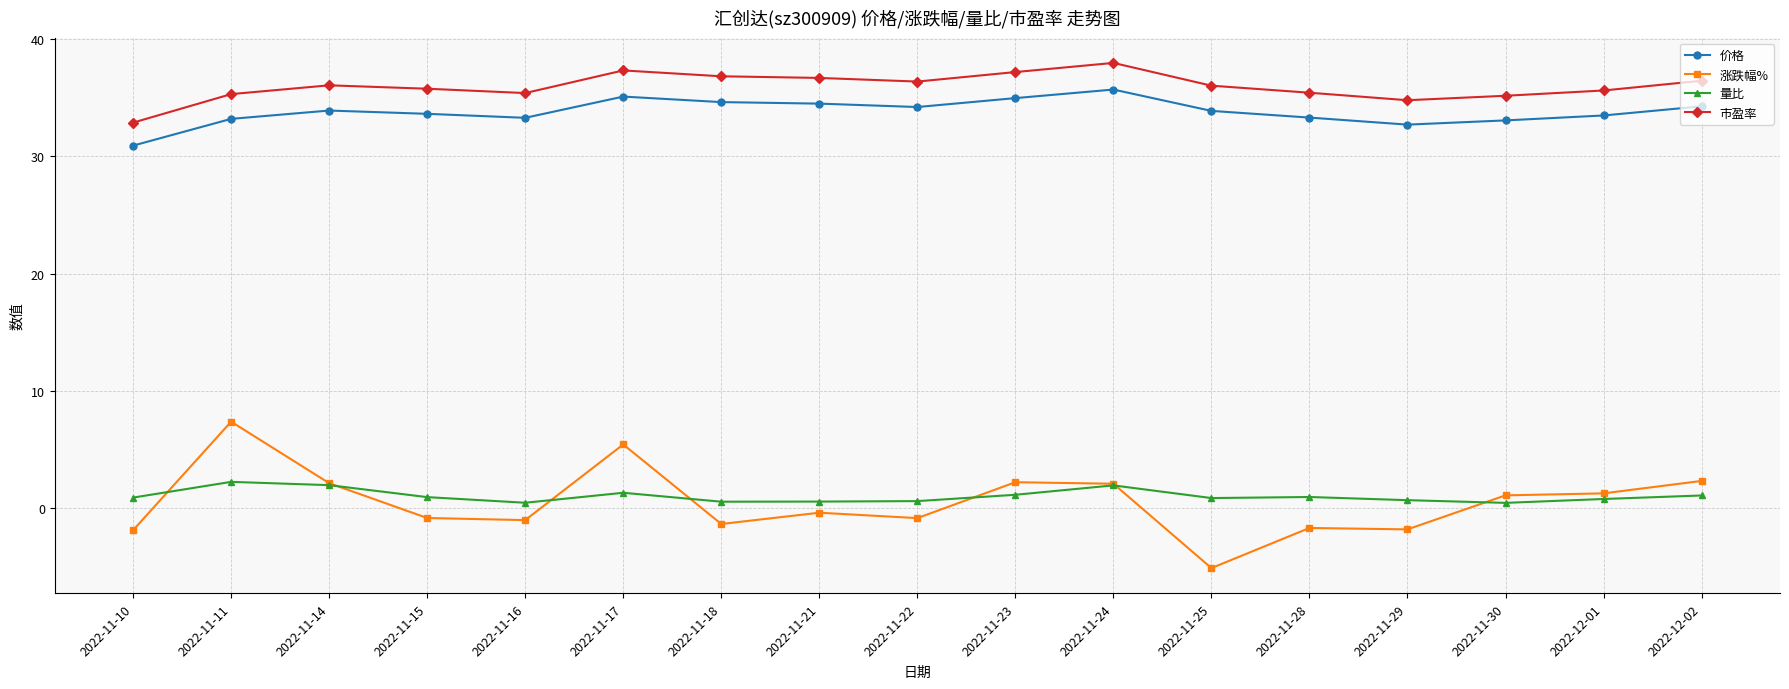

List the series in order of their peak value, highest first.

市盈率, 价格, 涨跌幅%, 量比